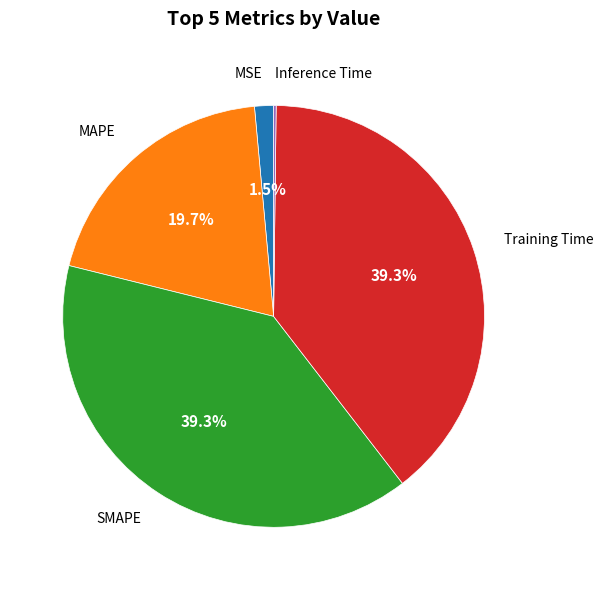

Between MSE and MAPE, which is larger?

MAPE